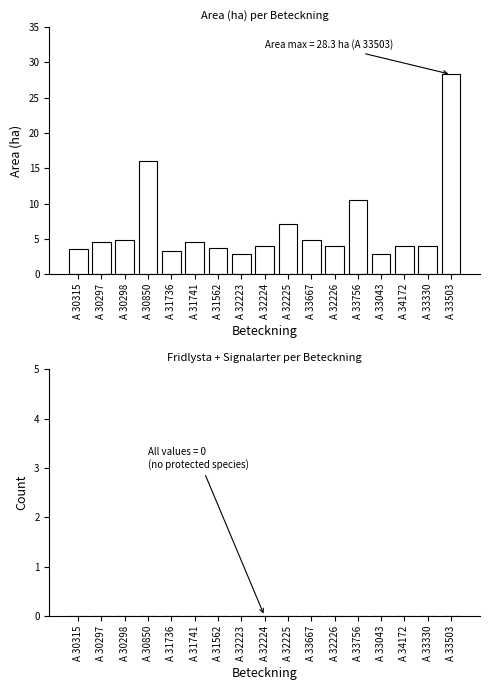

What position from the right is A 34172?

3